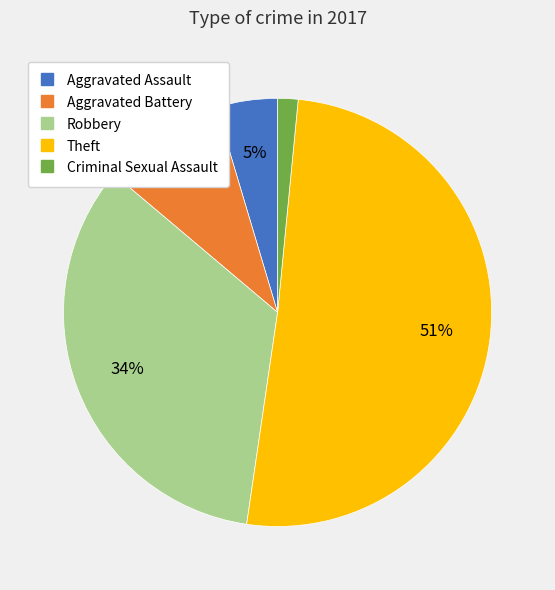

To the nearest percent, what is the difference between the largest and smallest slice percentages?

49%